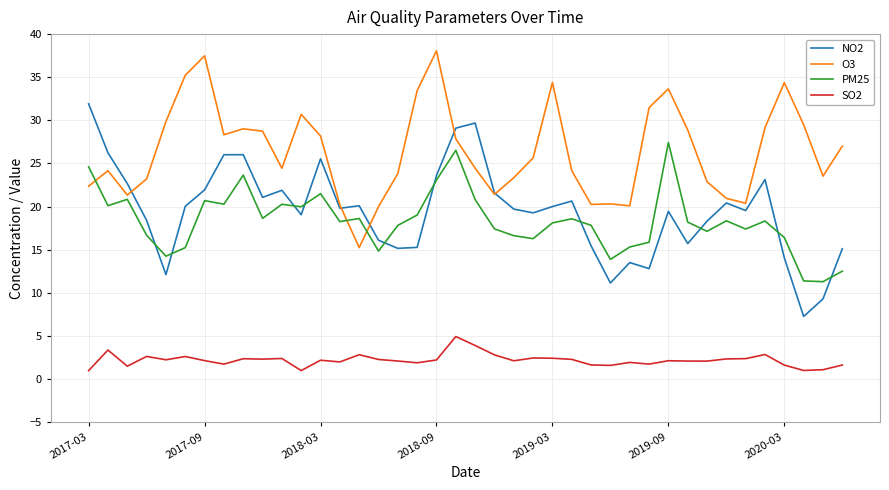

True or false: PM25 and SO2 intersect in this chart.

False